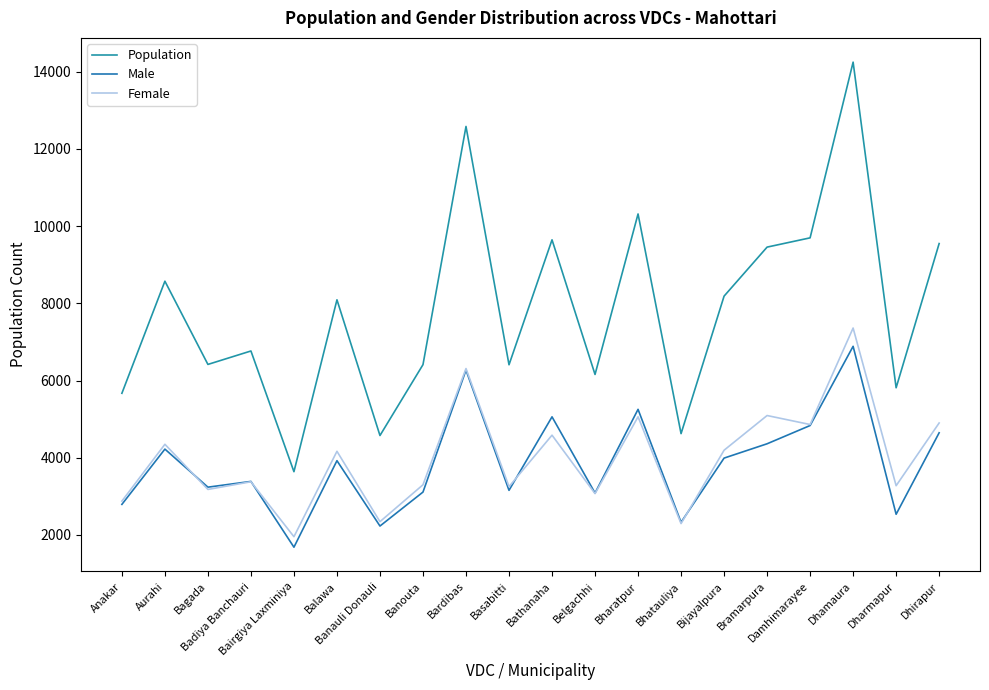

The value of Male at Banouta is 4815. True or false?

False